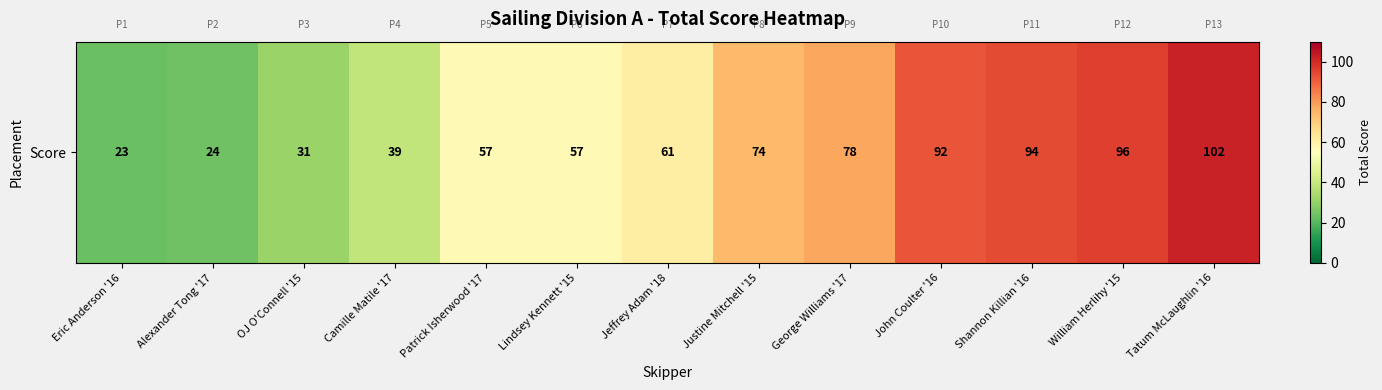

What is the sum of the values at Tatum McLaughlin '16 and Justine Mitchell '15?

176